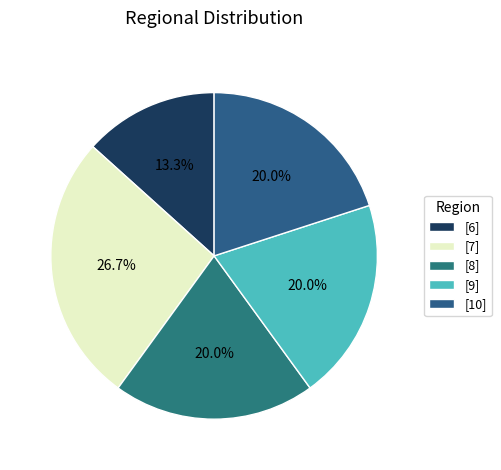

How many segments does this pie chart have?

5